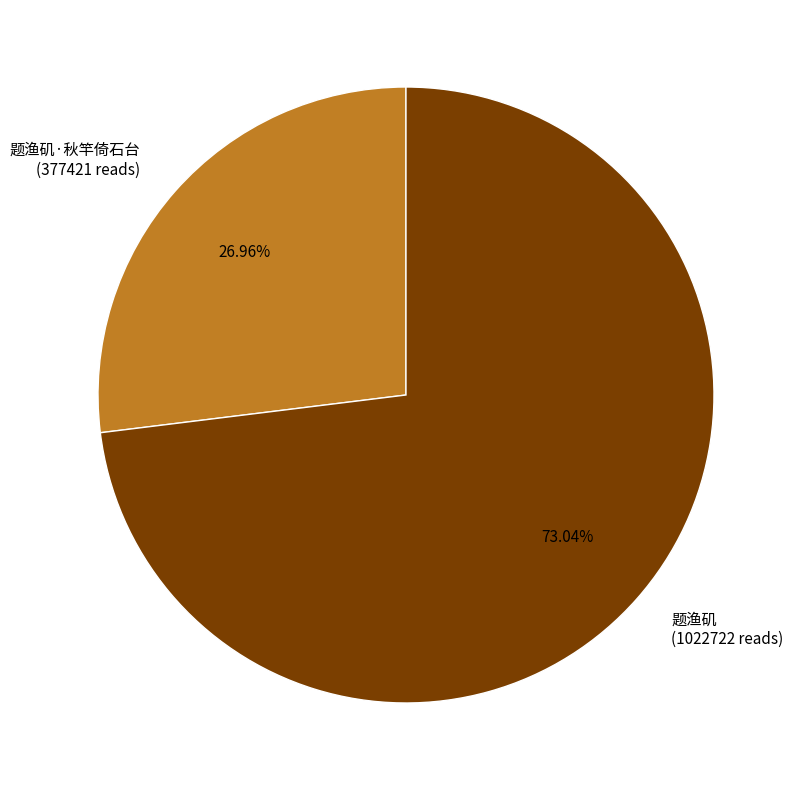

Does 题渔矶 account for over 50% of the chart?

Yes